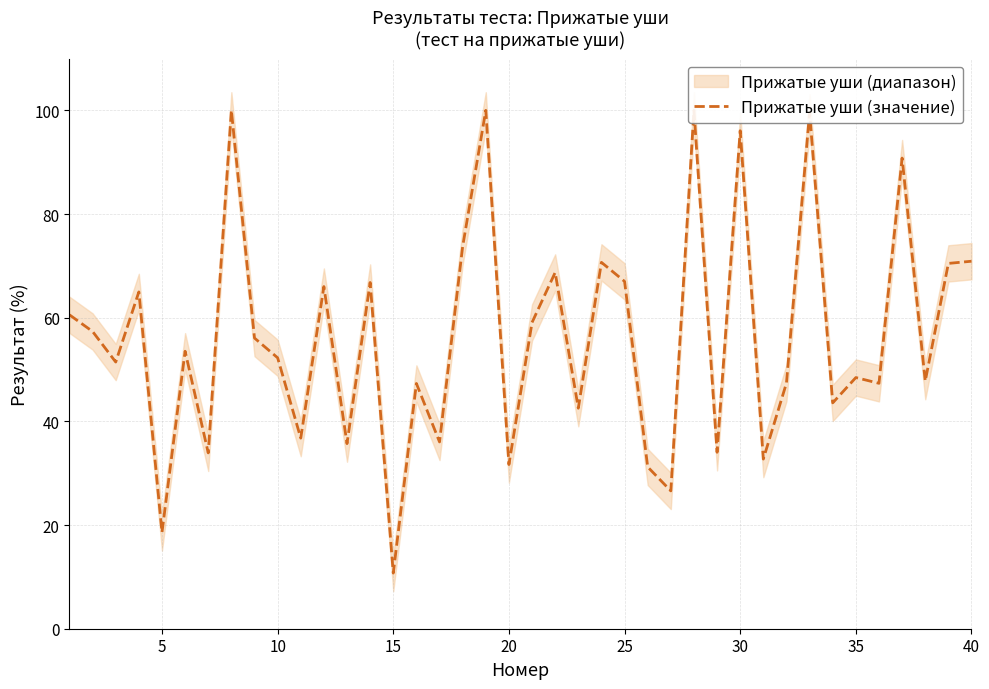

True or false: the data has more than 1 interior local peaks.

True